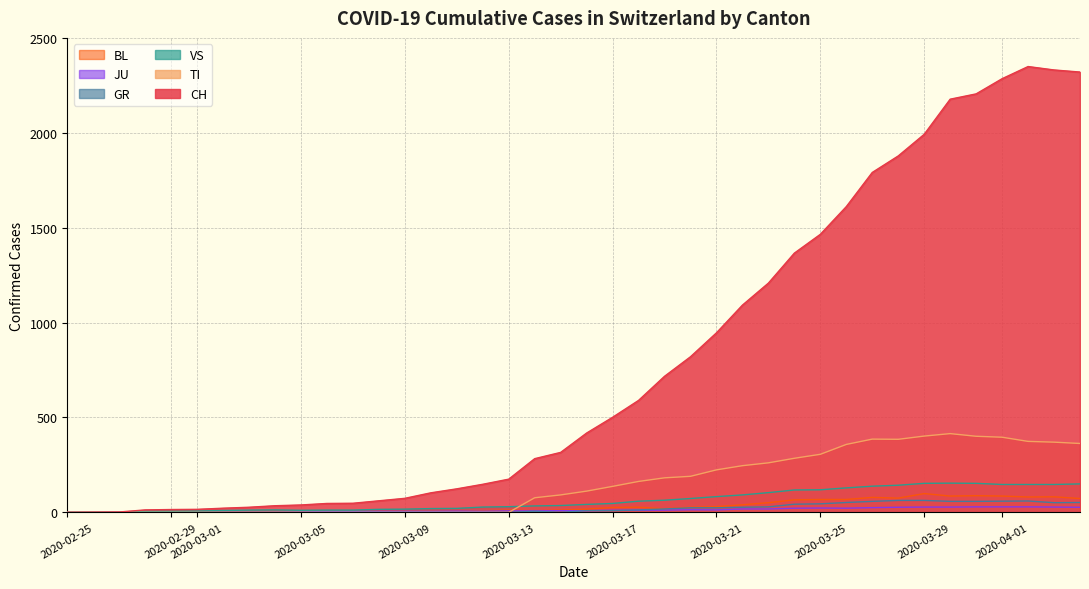

What is the difference between the maximum and second lowest values in the TI series?

415